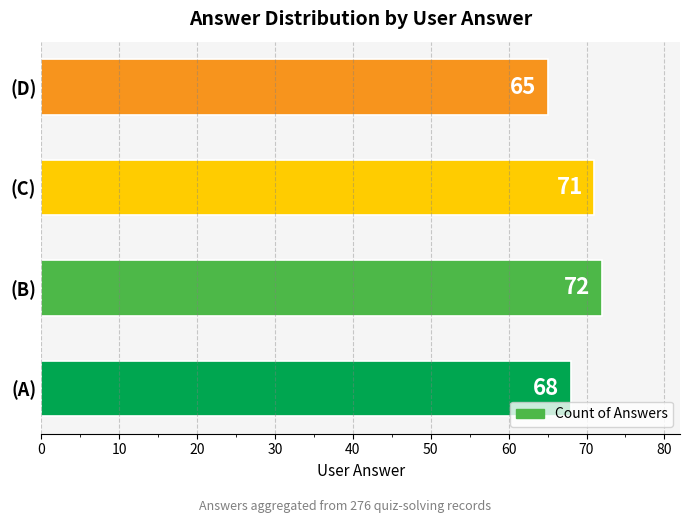

Which label corresponds to the smallest value in the chart?

(D)